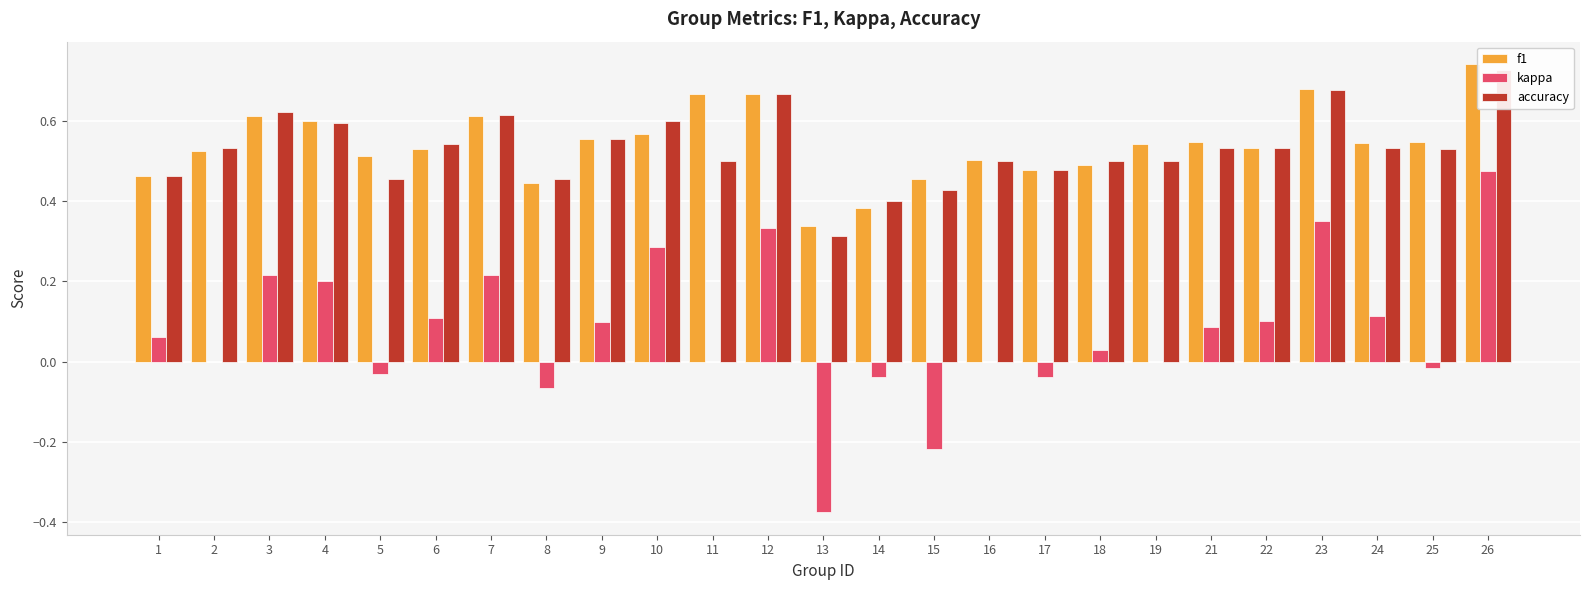

How many values in the kappa series exceed 0?

14